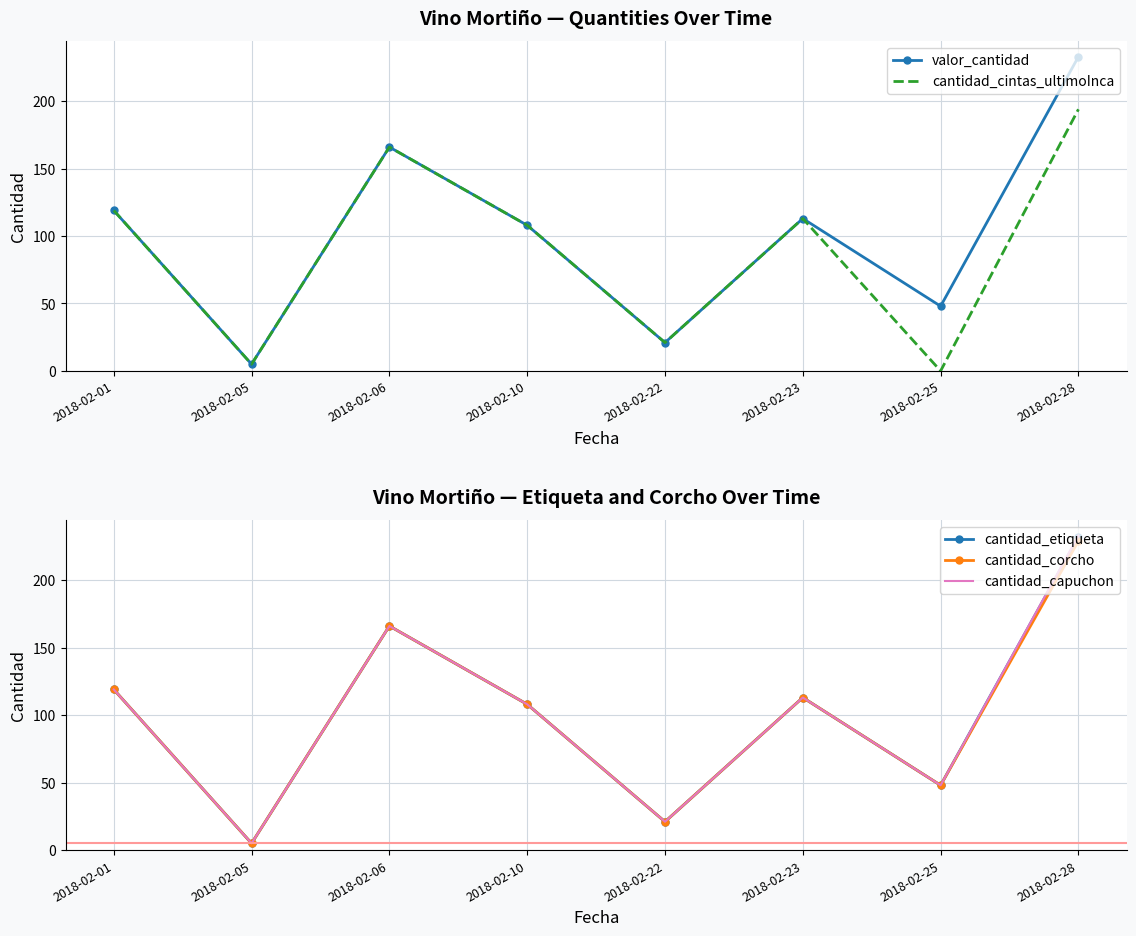

Which series has the largest total across all categories?

valor_cantidad